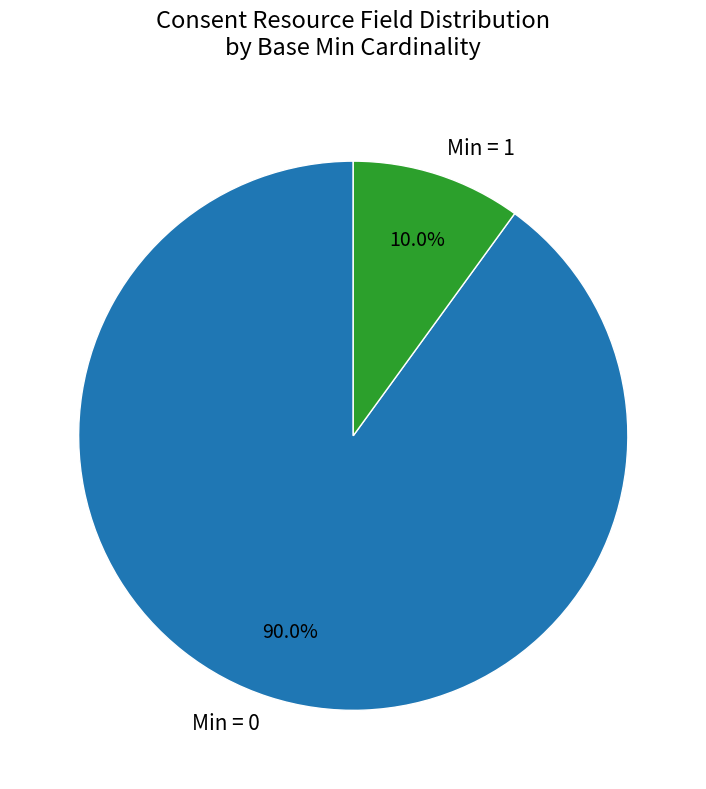

Between Min = 1 and Min = 0, which is larger?

Min = 0